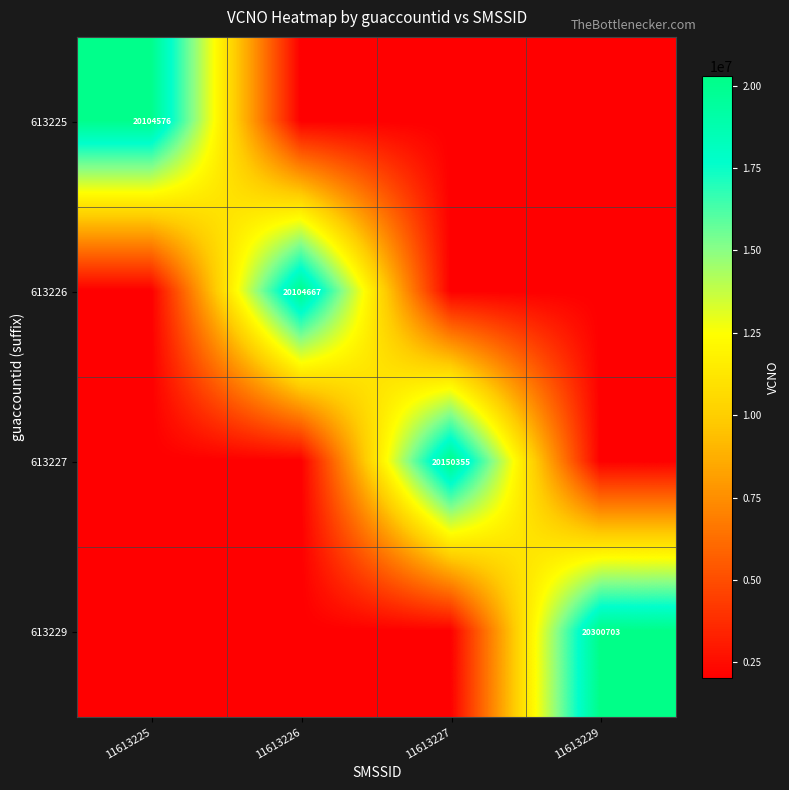

What is the total value across all series at 11613226?

26136039.8